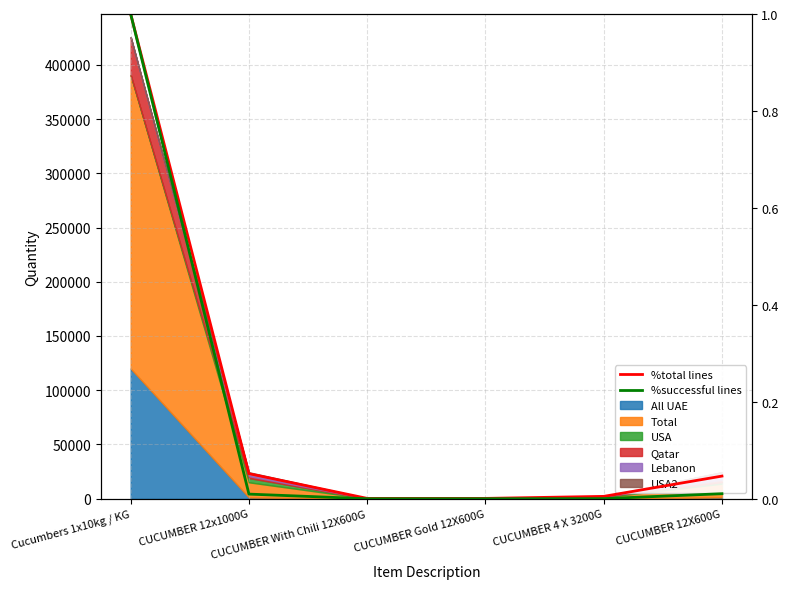

True or false: %total lines and %successful lines cross at least once.

False